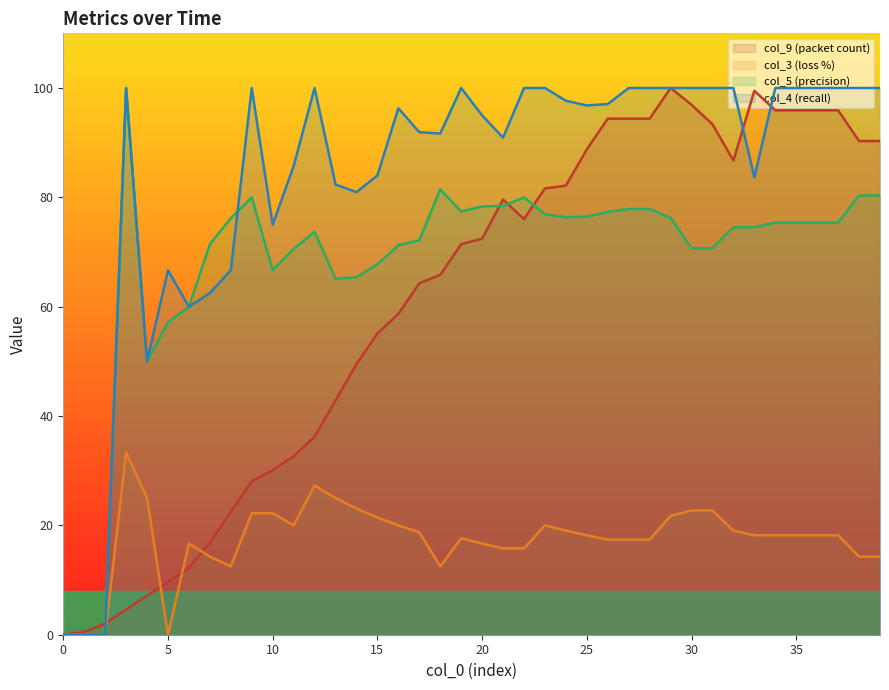

Is it true that col_5 equals 76.3 at 29?

True